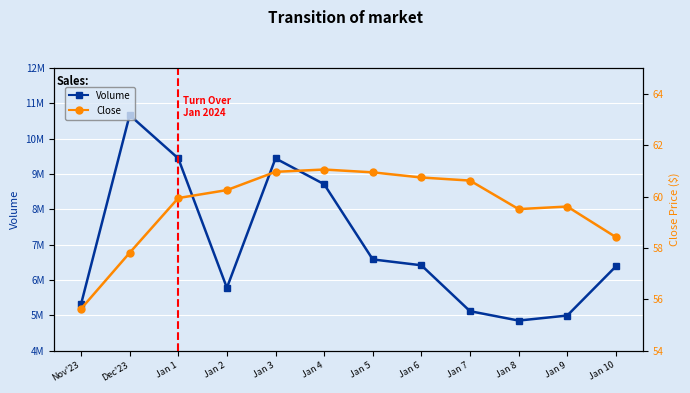

True or false: Volume and Close cross at least once.

False